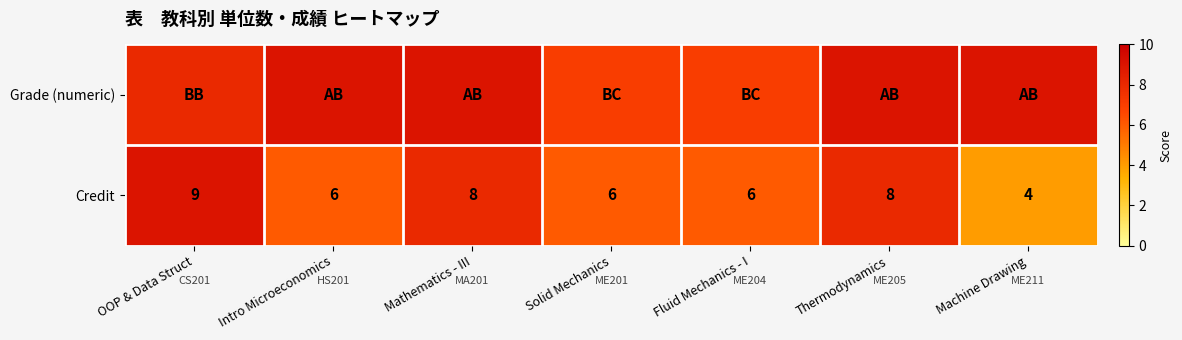

What is the difference between the Credit values at Solid Mechanics and Machine Drawing?

2